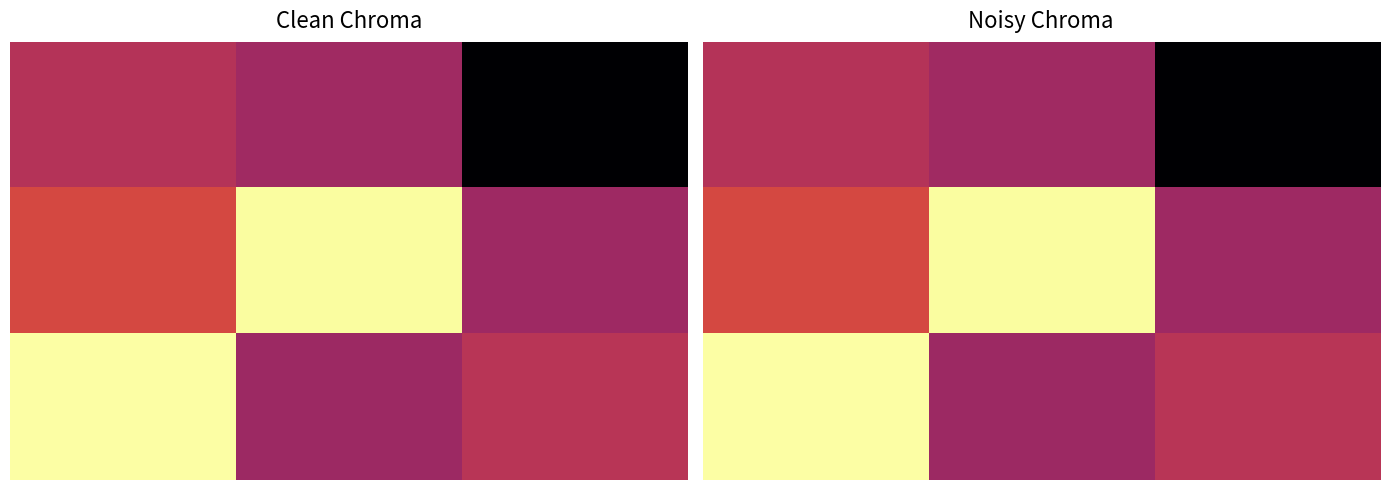

What is the average value of the 2.0 series?

0.3